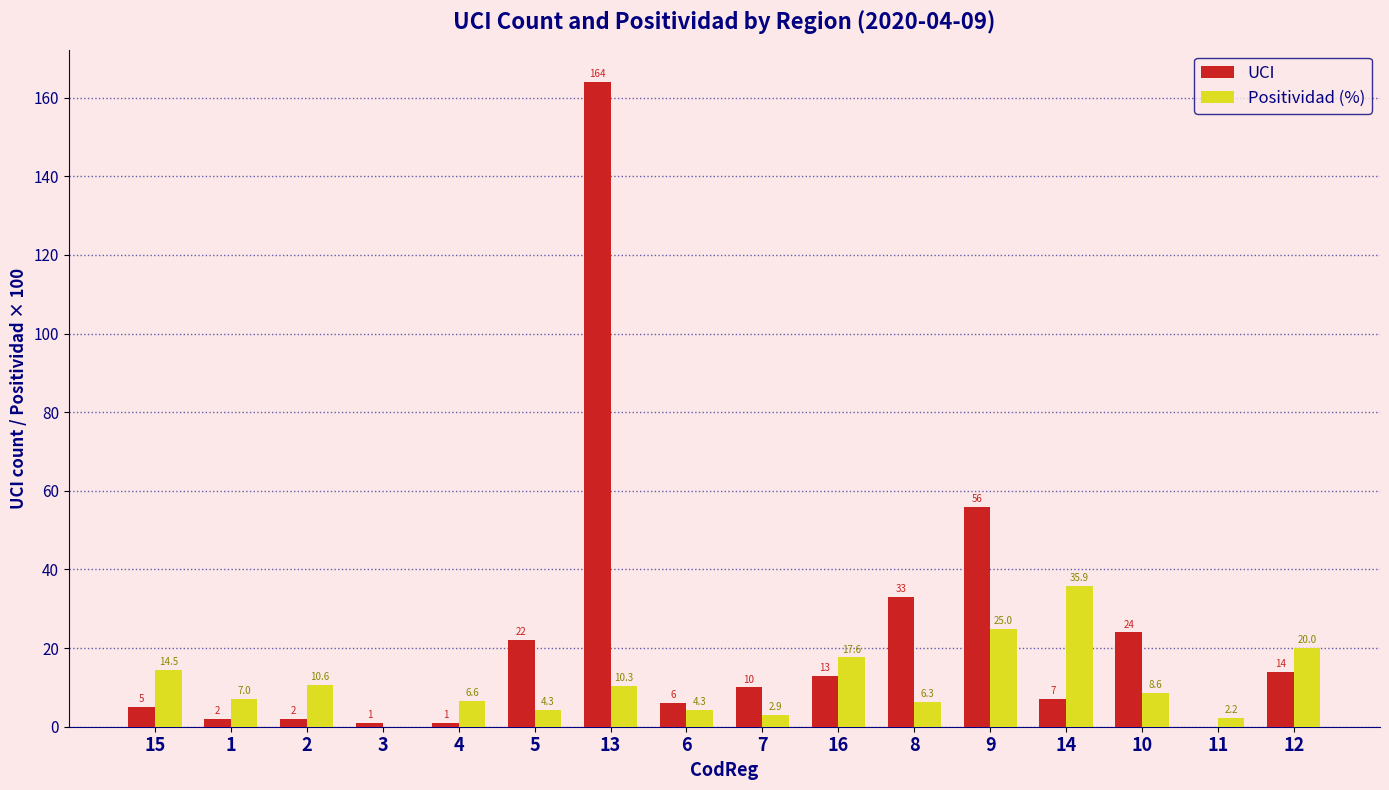

At which label does UCI first exceed 10?

5